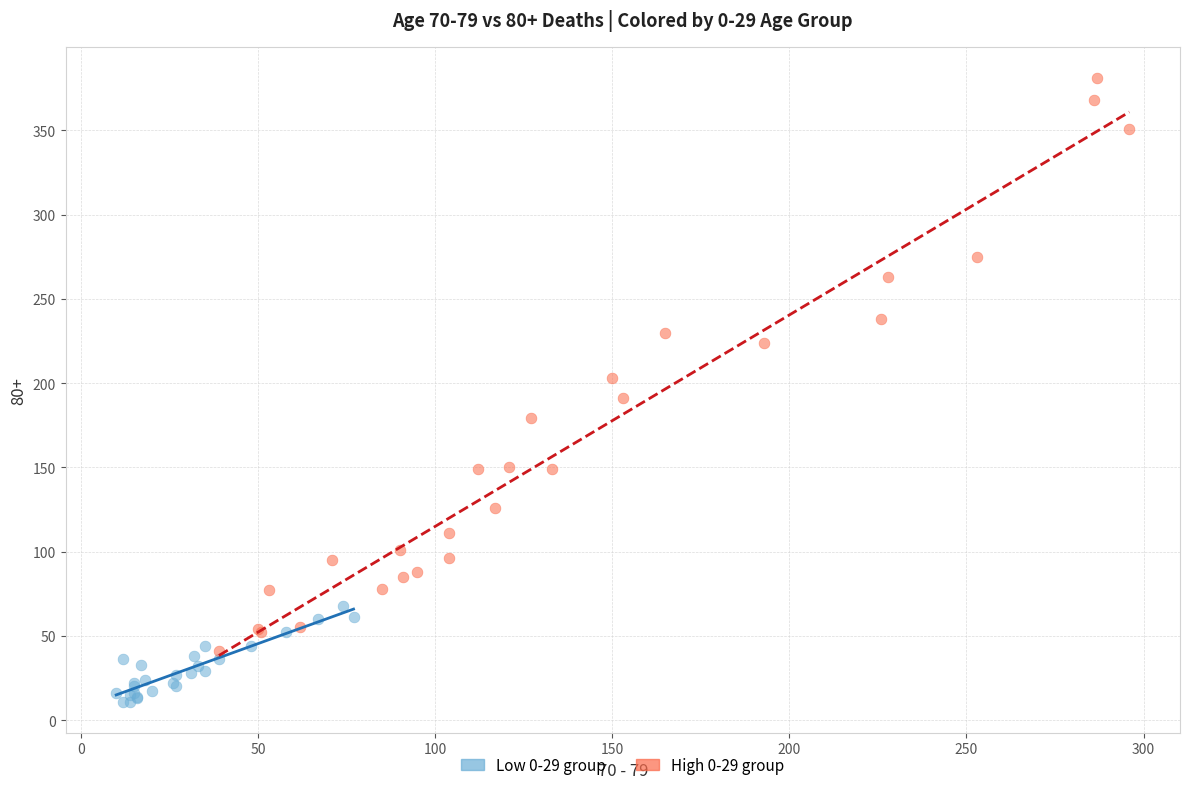

Which series reaches the maximum Y coordinate?

High 0-29 group